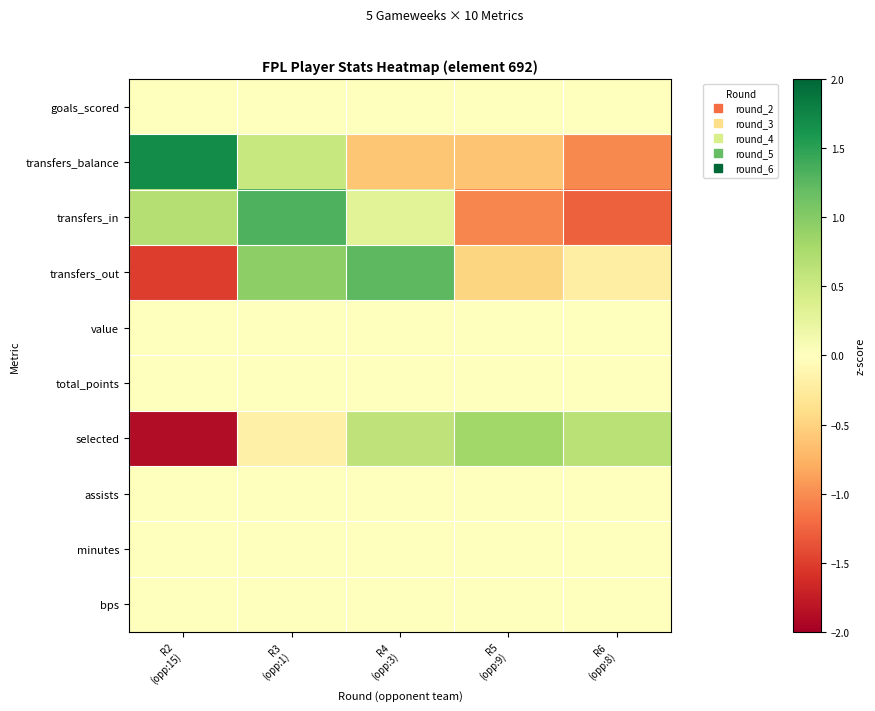

Reading left to right, list all the values displayed in this chart.

goals_scored: R2
(opp:15)=0.0	R3
(opp:1)=0.0	R4
(opp:3)=0.0	R5
(opp:9)=0.0	R6
(opp:8)=0.0
transfers_balance: R2
(opp:15)=1.7	R3
(opp:1)=0.5	R4
(opp:3)=-0.6	R5
(opp:9)=-0.6	R6
(opp:8)=-1.0
transfers_in: R2
(opp:15)=0.7	R3
(opp:1)=1.3	R4
(opp:3)=0.3	R5
(opp:9)=-1.0	R6
(opp:8)=-1.3
transfers_out: R2
(opp:15)=-1.5	R3
(opp:1)=0.9	R4
(opp:3)=1.2	R5
(opp:9)=-0.5	R6
(opp:8)=-0.2
value: R2
(opp:15)=0.0	R3
(opp:1)=0.0	R4
(opp:3)=0.0	R5
(opp:9)=0.0	R6
(opp:8)=0.0
total_points: R2
(opp:15)=0.0	R3
(opp:1)=0.0	R4
(opp:3)=0.0	R5
(opp:9)=0.0	R6
(opp:8)=0.0
selected: R2
(opp:15)=-1.9	R3
(opp:1)=-0.2	R4
(opp:3)=0.6	R5
(opp:9)=0.8	R6
(opp:8)=0.6
assists: R2
(opp:15)=0.0	R3
(opp:1)=0.0	R4
(opp:3)=0.0	R5
(opp:9)=0.0	R6
(opp:8)=0.0
minutes: R2
(opp:15)=0.0	R3
(opp:1)=0.0	R4
(opp:3)=0.0	R5
(opp:9)=0.0	R6
(opp:8)=0.0
bps: R2
(opp:15)=0.0	R3
(opp:1)=0.0	R4
(opp:3)=0.0	R5
(opp:9)=0.0	R6
(opp:8)=0.0